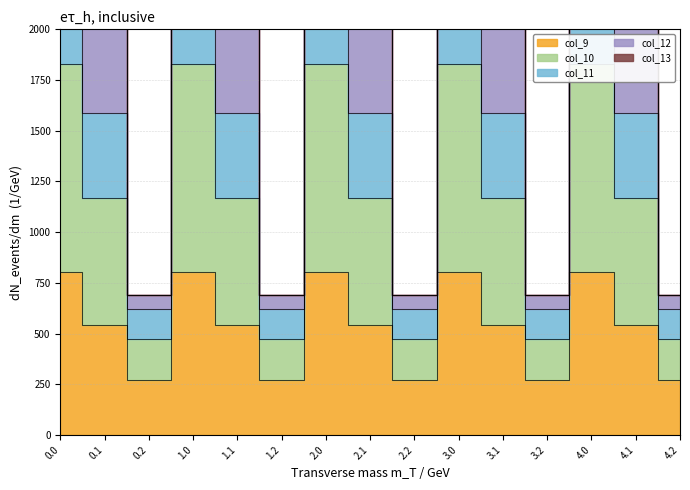

What is the value of the col_13 point at the 4th from the left?

1827.2